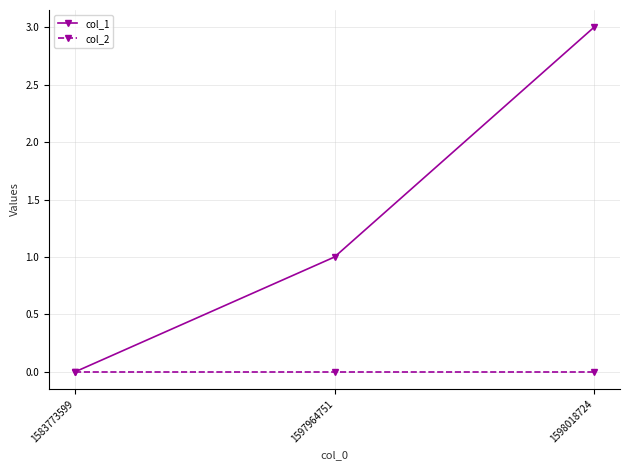

What is the sum of all col_1 values?

4